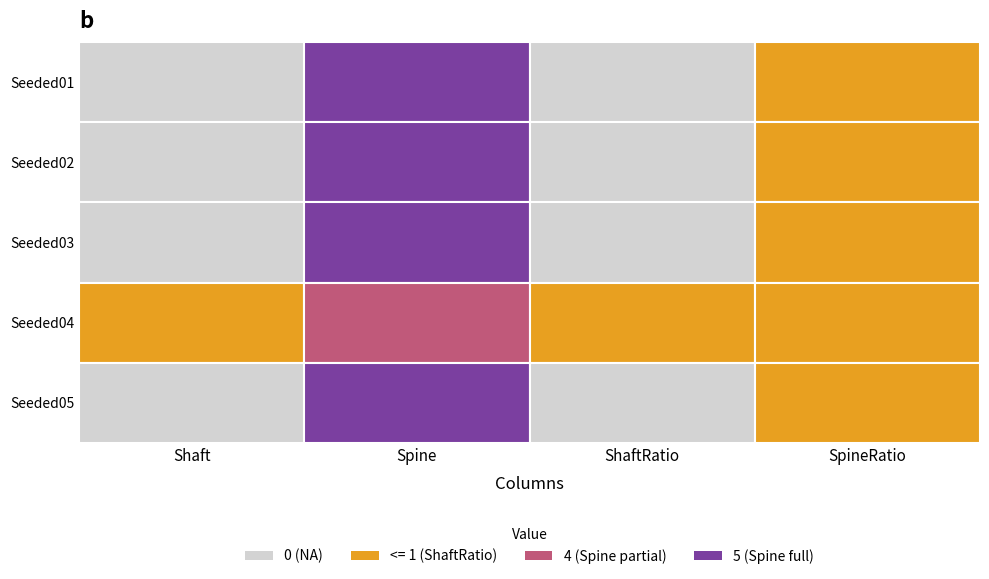

At how many categories does at least one series exceed 2?

1